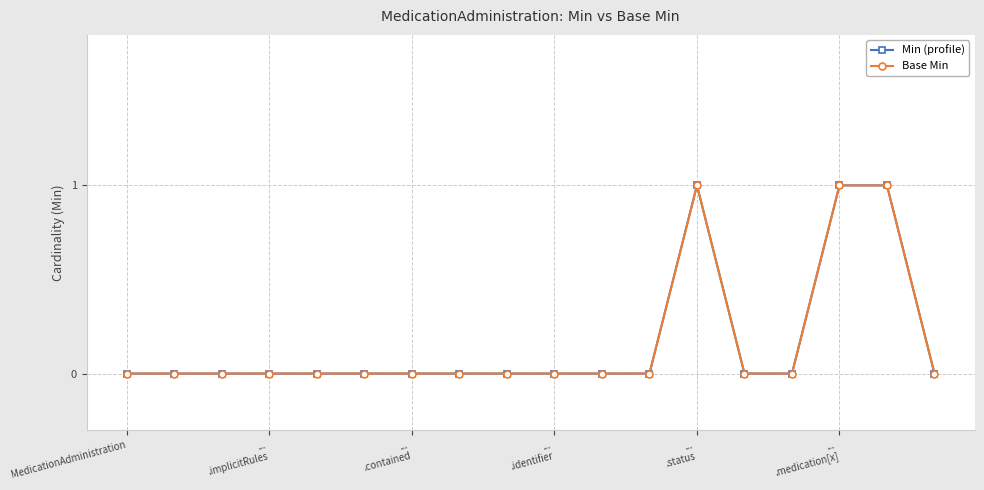

Which series has the largest range (max minus min)?

Min (profile)